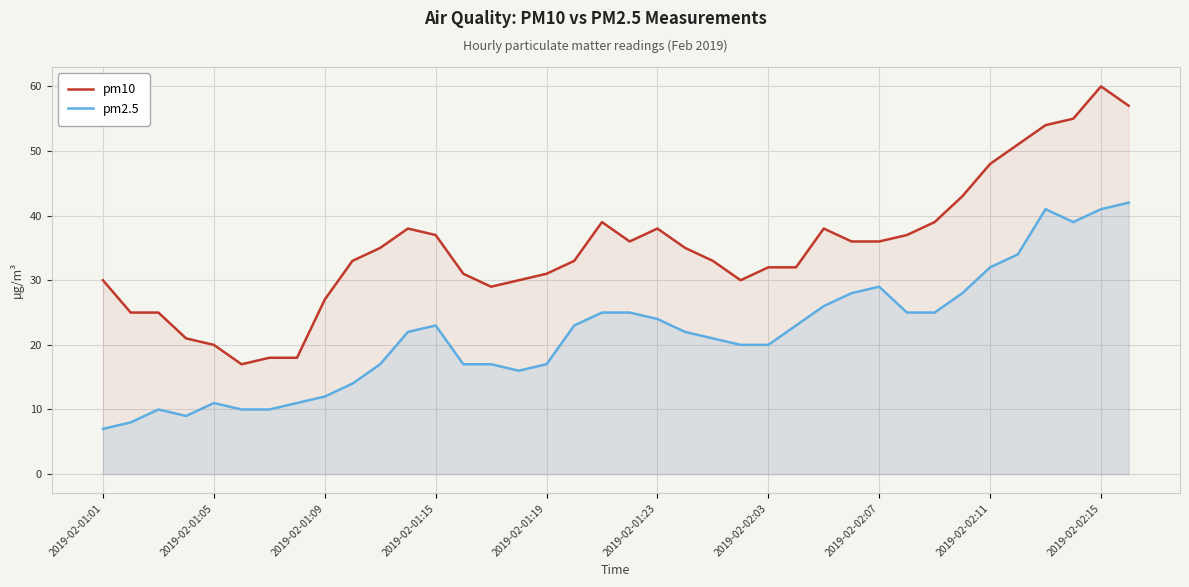

Which series has the largest total across all categories?

pm10